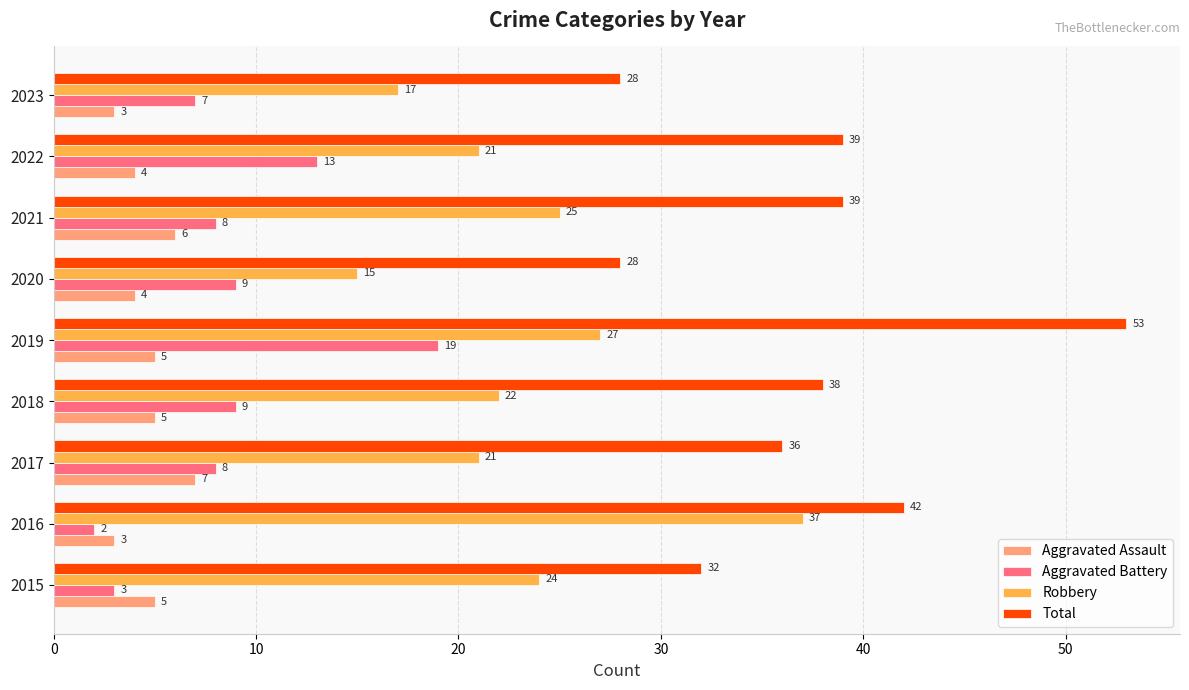

Which category has the highest value across all series?

2019